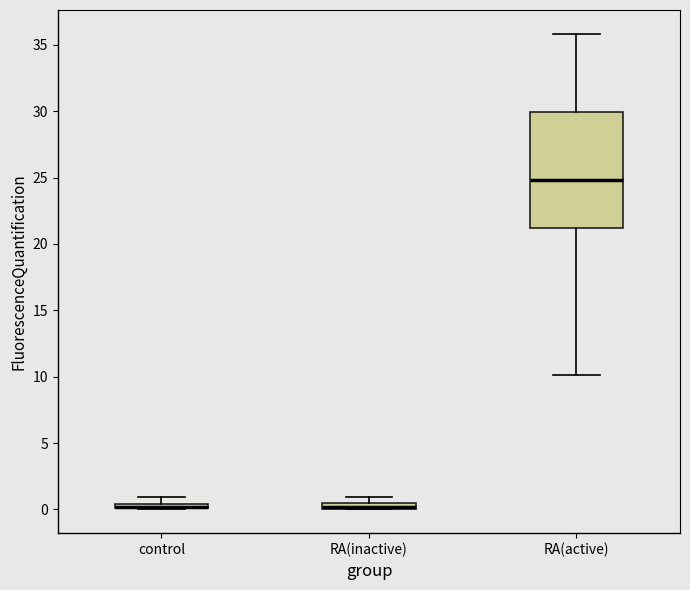

Where is the lower edge of the box for control on the y-axis? The values are not printed on the chart, so give them approximately, as read against the axis.

0.0